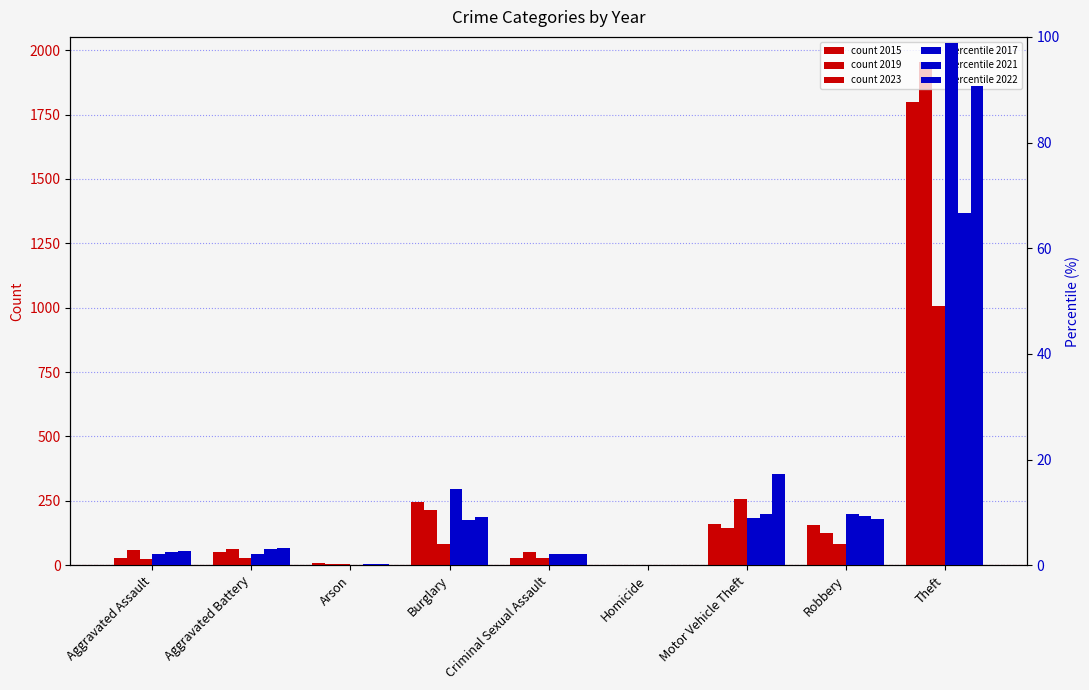

How many data points in count 2023 are less than 28?

4